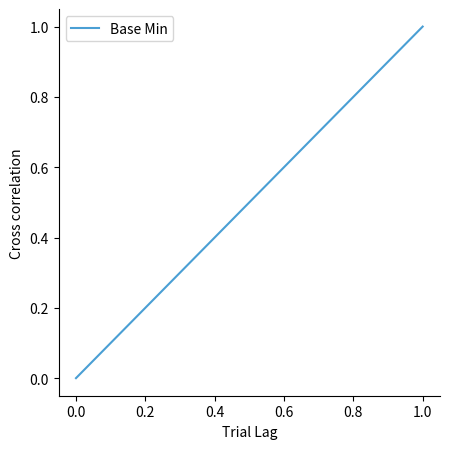

How many data points are above 0?

2